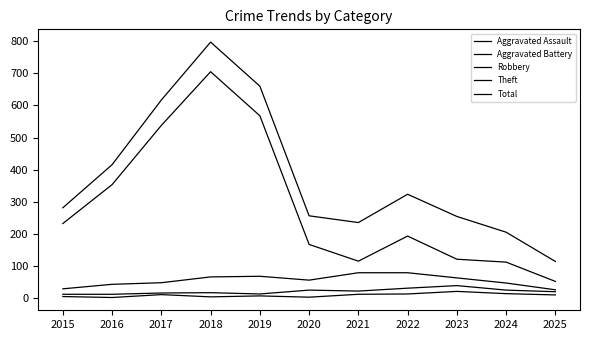

True or false: Aggravated Battery has a value of 21 at 2025.

True